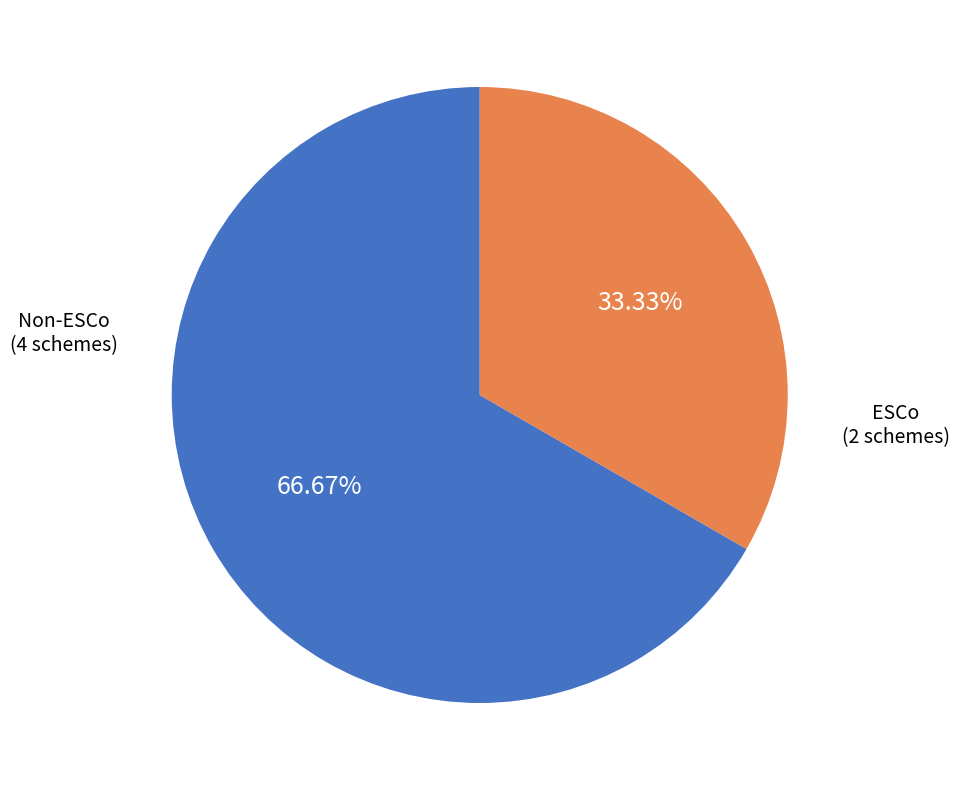

What is the largest slice in the pie chart?

Non-ESCo